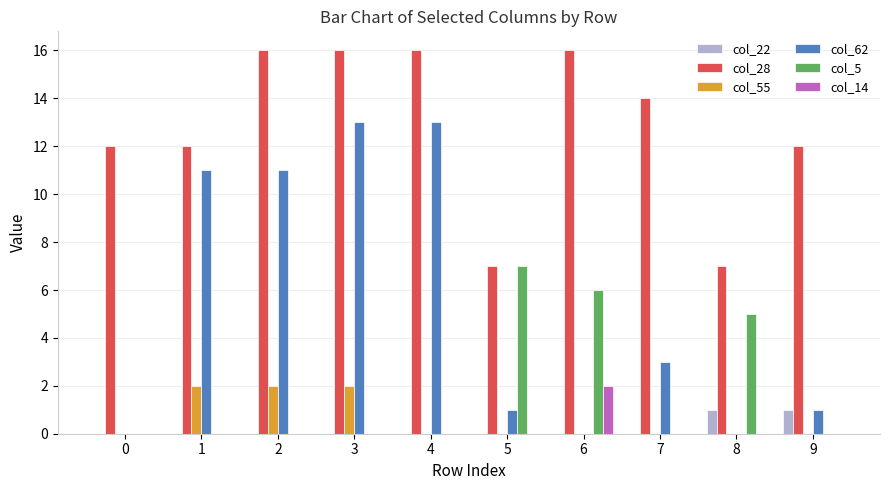

What is the spread (max minus min) of values at 9?

12